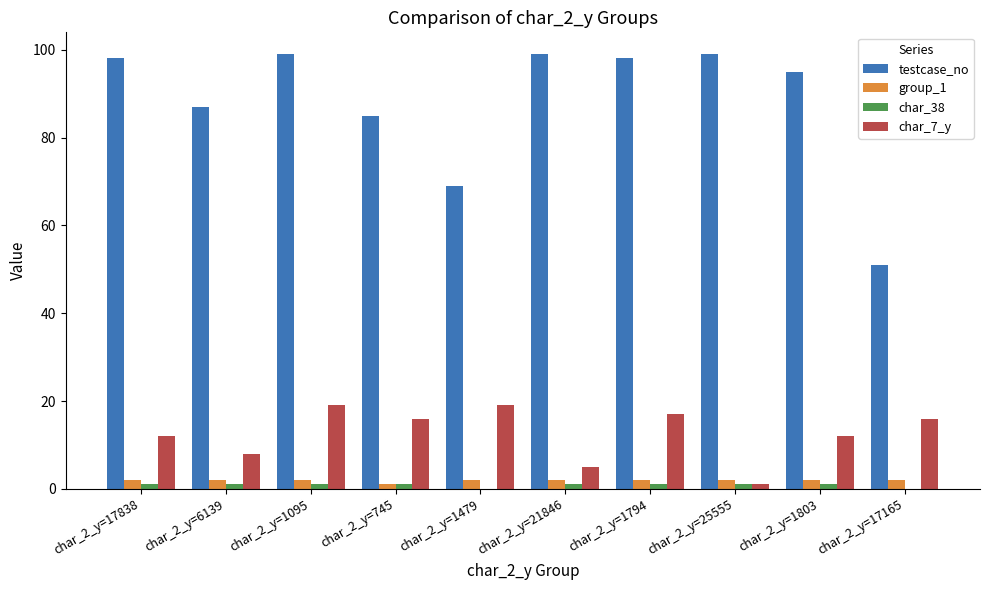

Which series changed the most between char_2_y=17838 and char_2_y=6139?

testcase_no